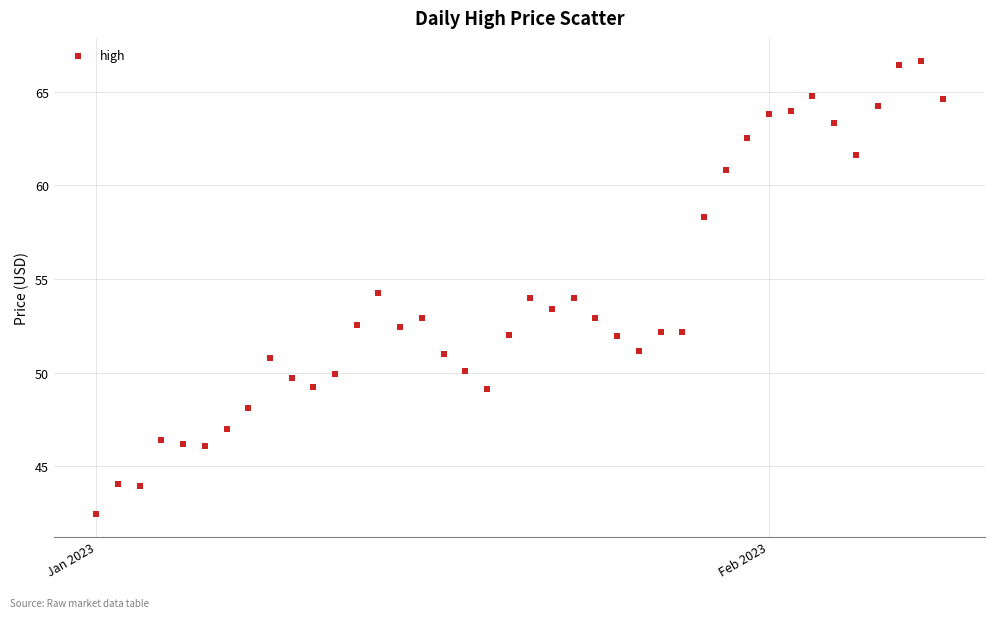

What is the range of X values (max minus min)?

39.0